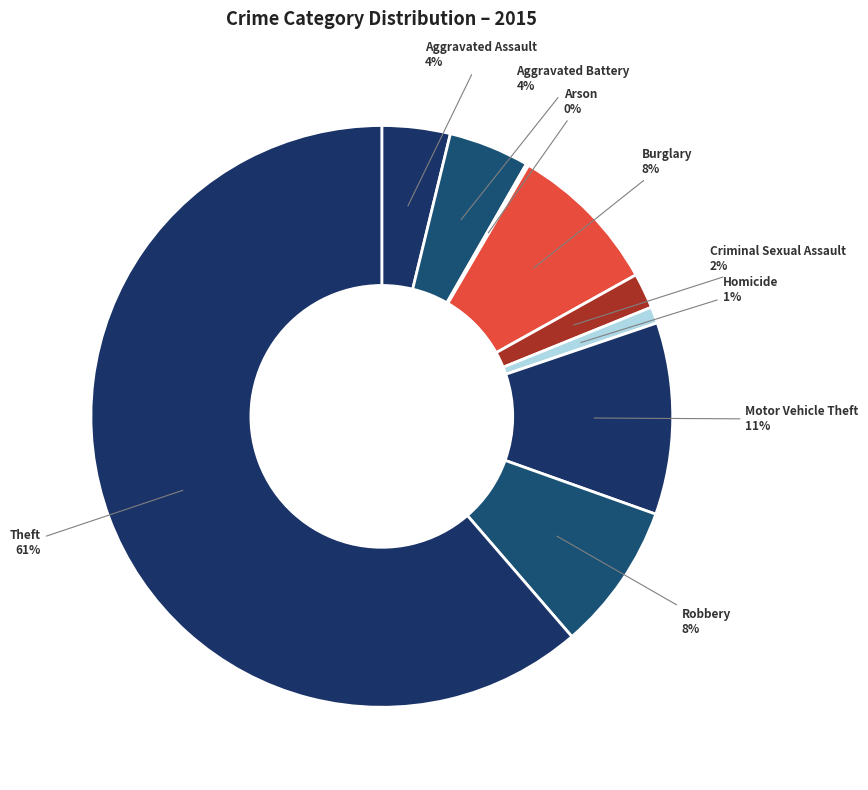

Which category has the smallest portion of the pie?

Arson